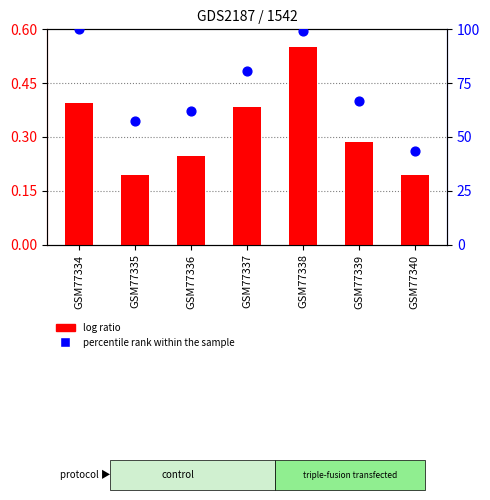

At how many categories does at least one series exceed 48?

6